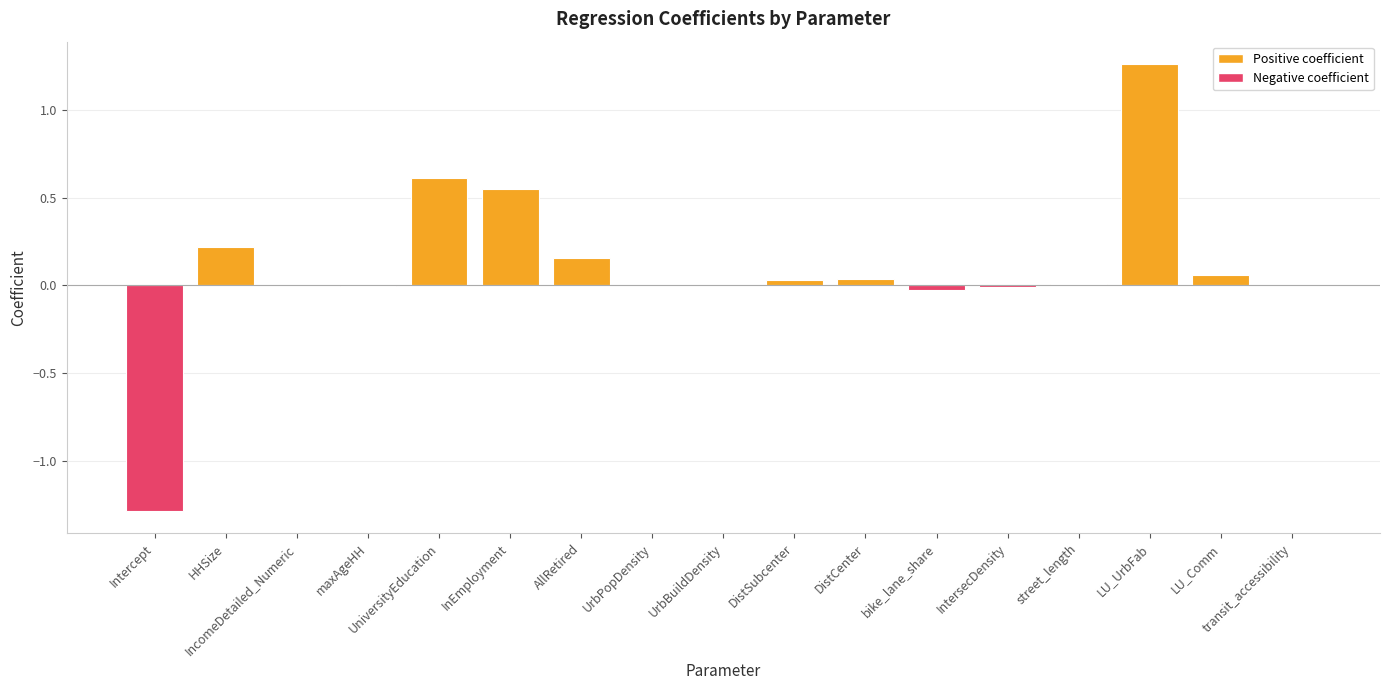

What is the change in value from UrbBuildDensity to LU_UrbFab?

+1.3